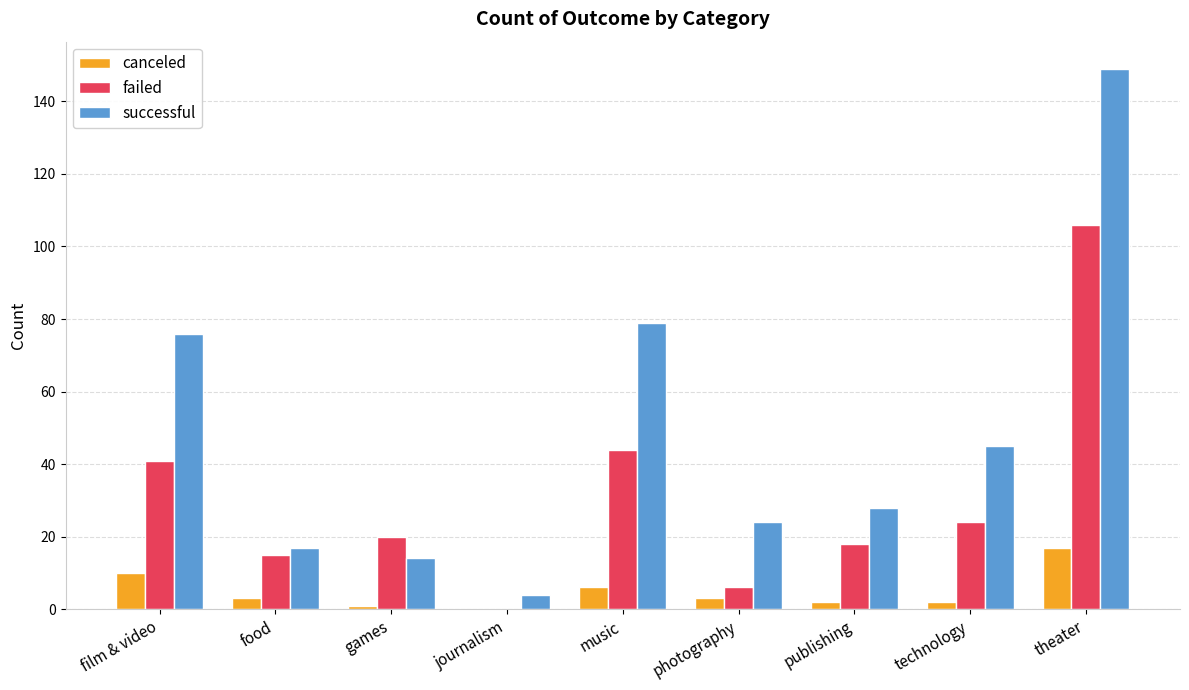

Reading right to left, list all the values displayed in this chart.

canceled: 17	2	2	3	6	0	1	3	10
failed: 106	24	18	6	44	0	20	15	41
successful: 149	45	28	24	79	4	14	17	76